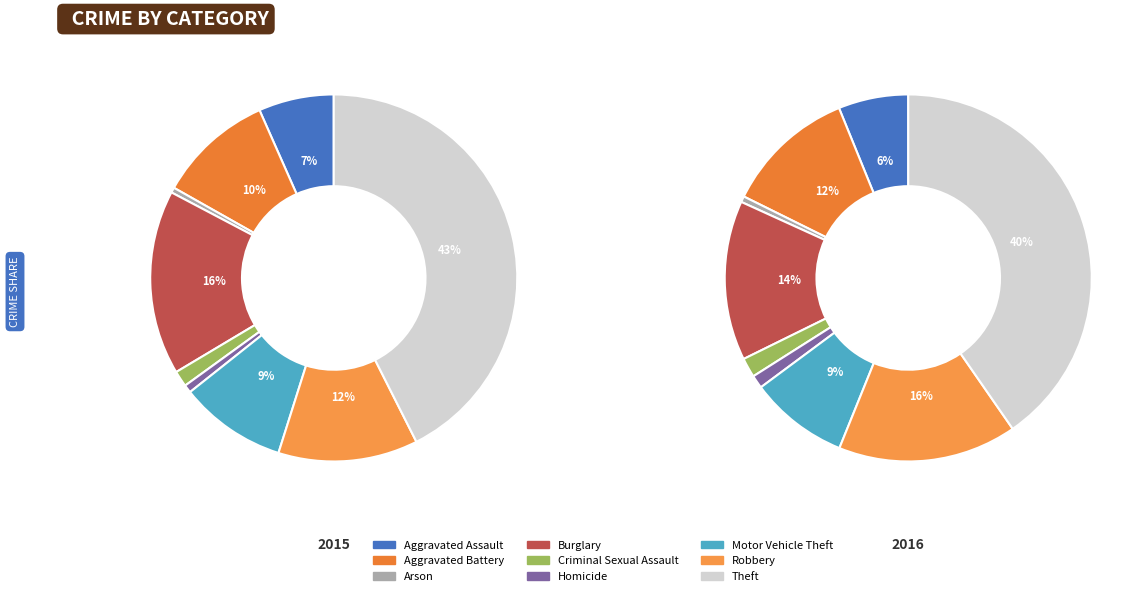

Between Arson and Aggravated Battery, which is larger?

Aggravated Battery